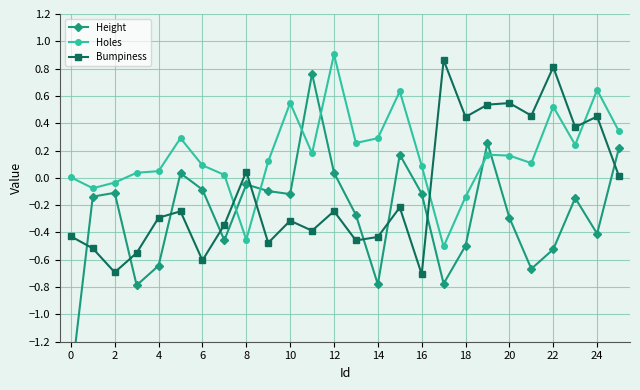

How many lines are shown in the chart?

3